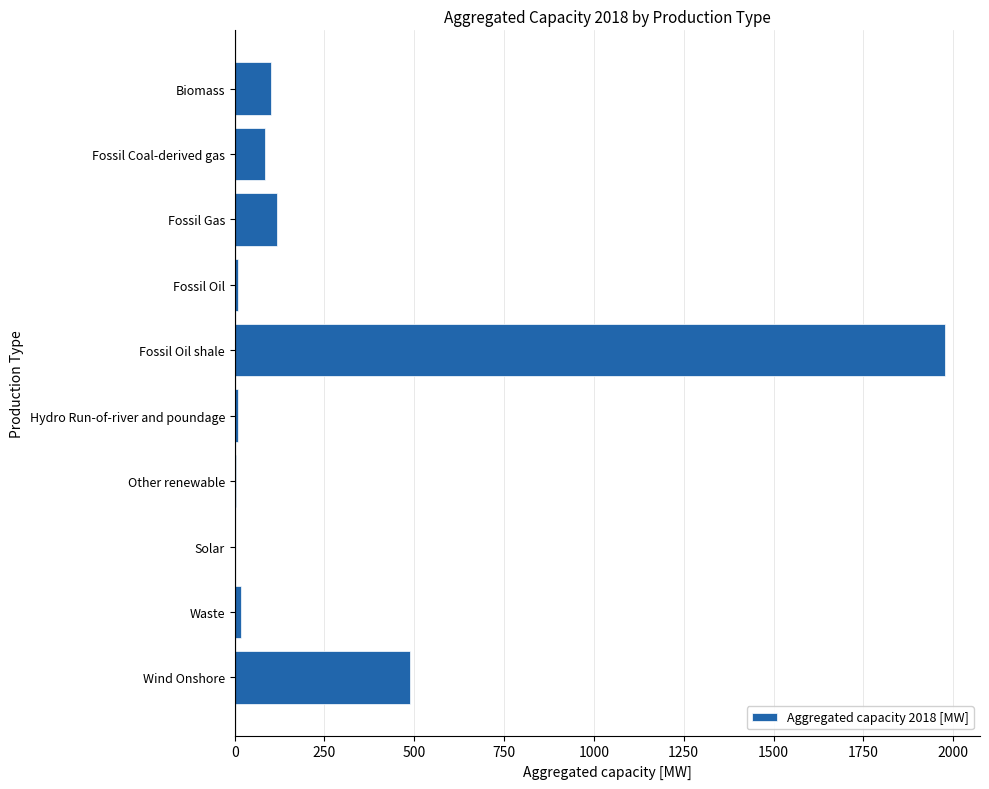

How many distinct data groups are displayed?

1